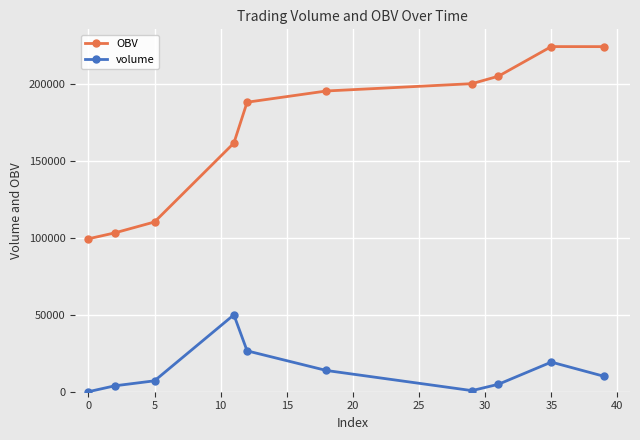

Which series has the widest spread of values?

OBV